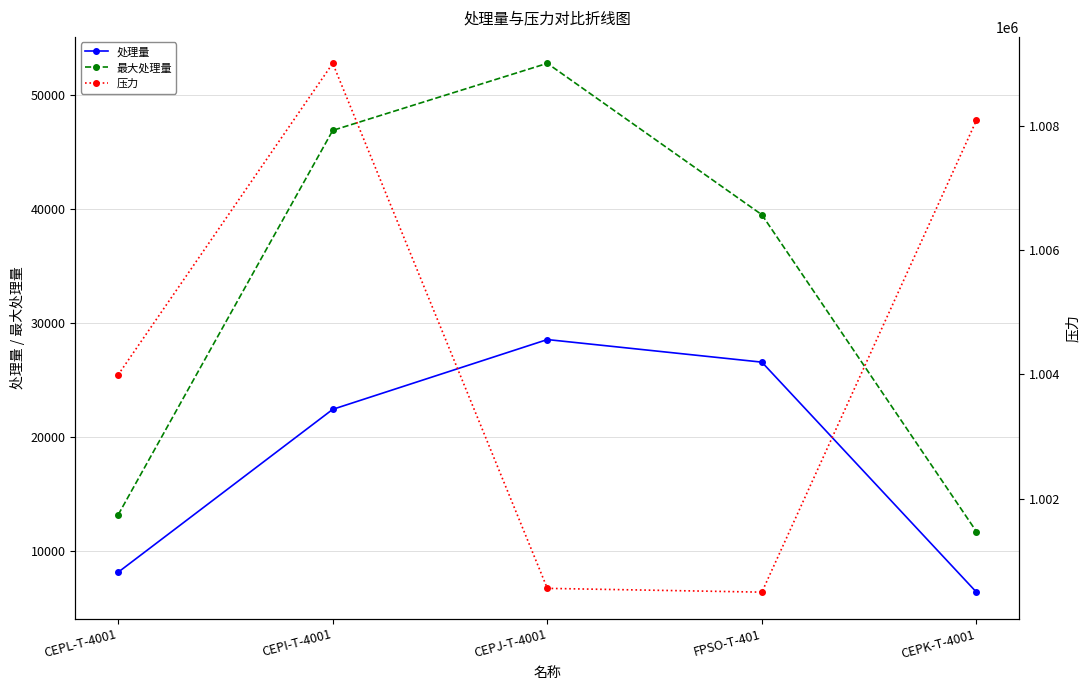

True or false: 处理量 and 压力 cross at least once.

False